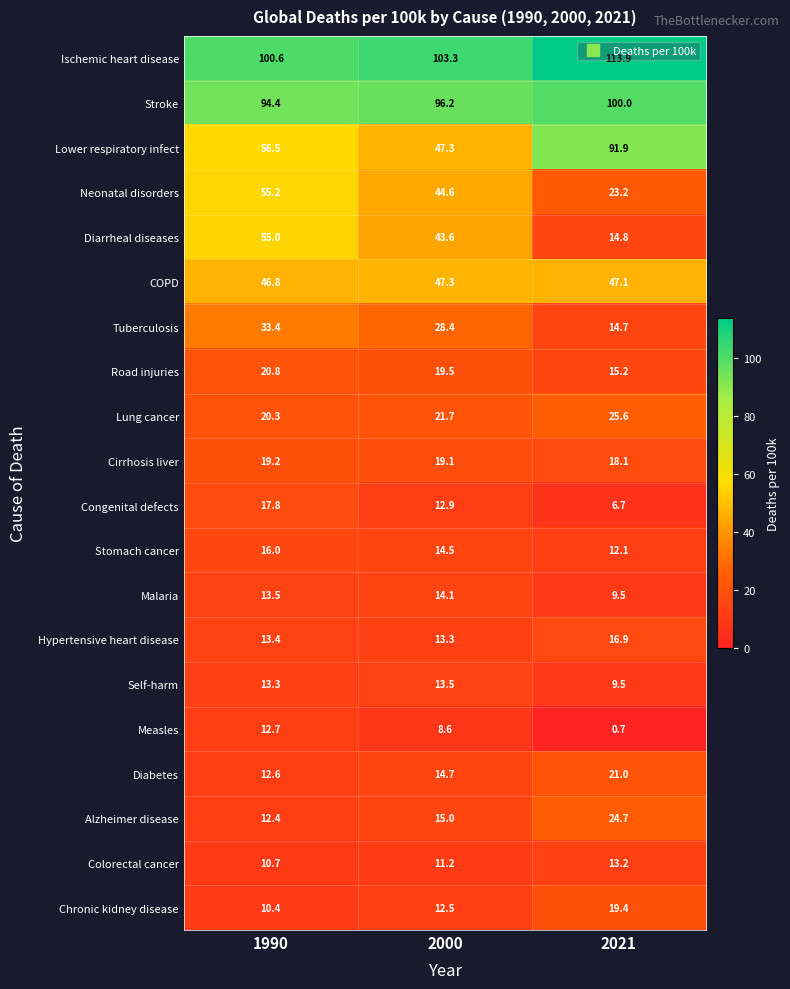

Read the COPD value at 2000.

47.3